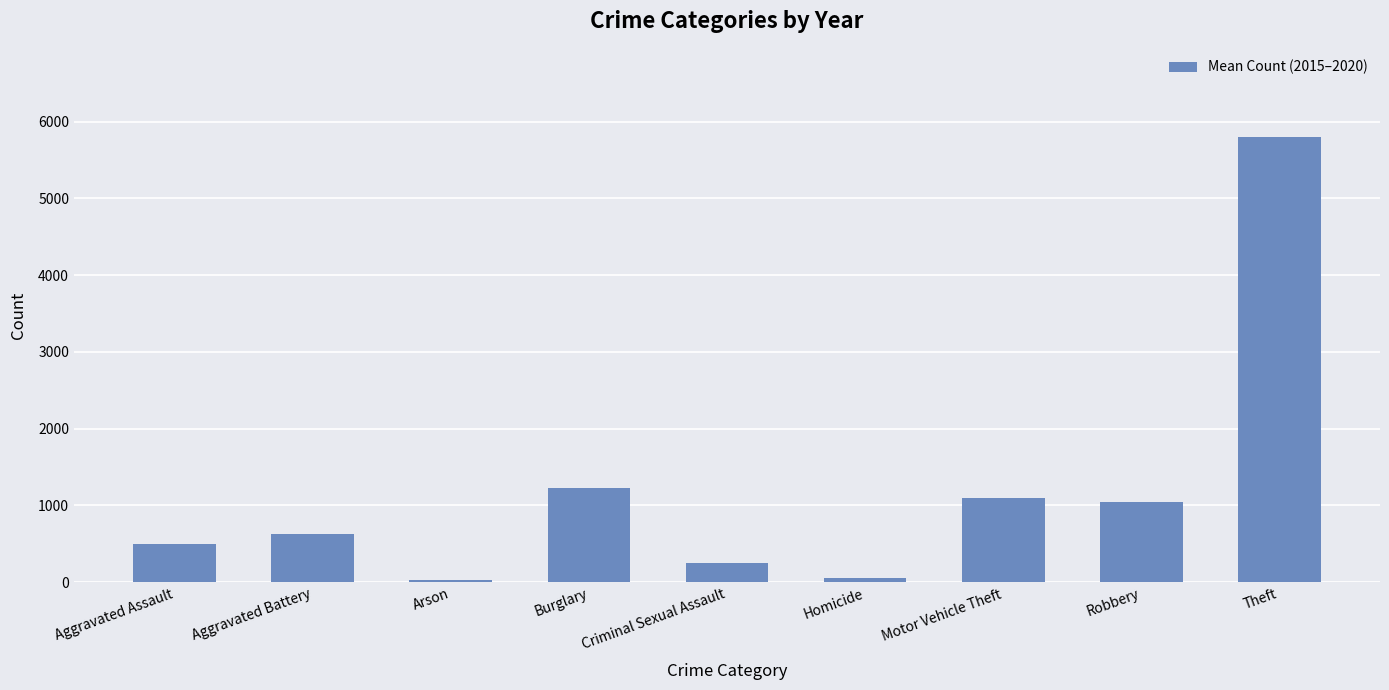

The chart shows a value of 5803.7 at Theft. True or false?

True